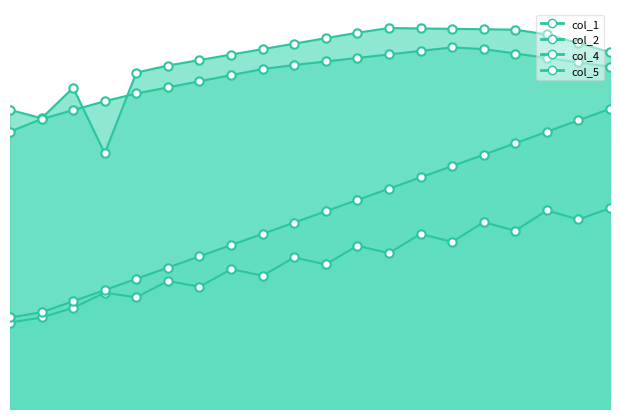

Rank the series at 7 from highest to lowest value.

col_2, col_4, col_5, col_1